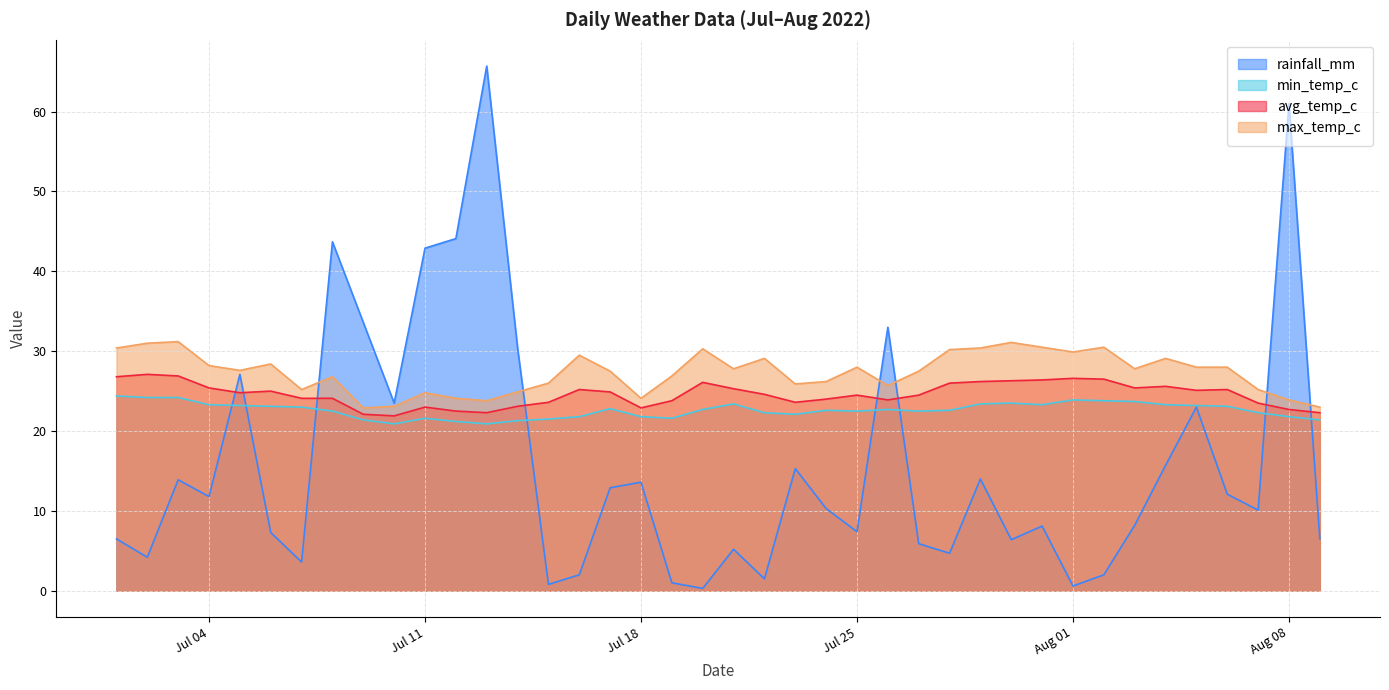

What is the average value of the avg_temp_c series?

24.6